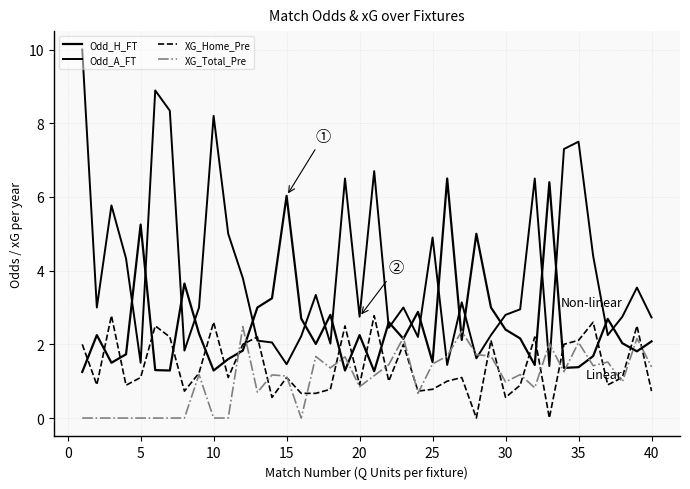

How many lines are shown in the chart?

4